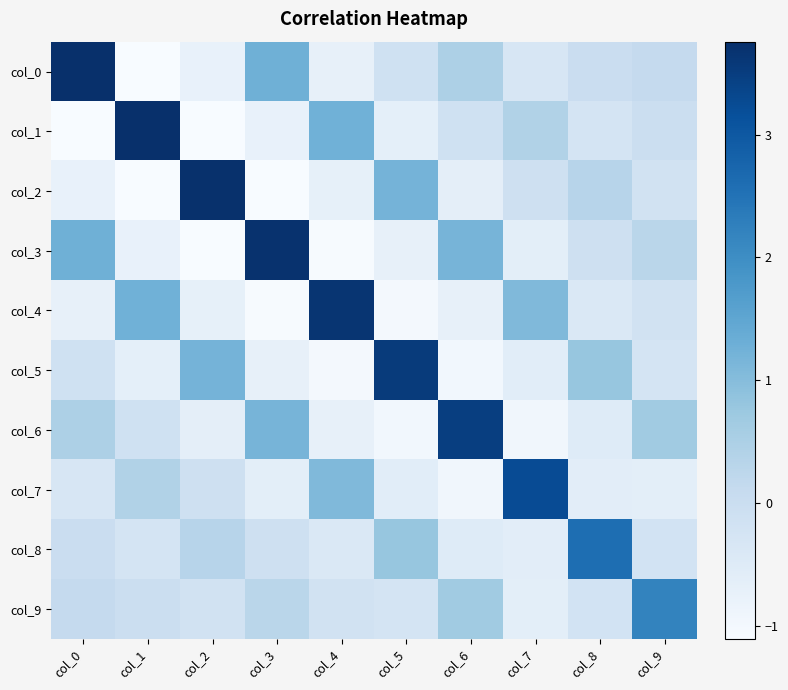

Reading right to left, what are all the values shown in this chart?

col_0: col_9=0.1	col_8=0.0	col_7=-0.3	col_6=0.5	col_5=-0.1	col_4=-0.7	col_3=1.3	col_2=-0.7	col_1=-1.1	col_0=3.8
col_1: col_9=-0.0	col_8=-0.2	col_7=0.4	col_6=-0.1	col_5=-0.7	col_4=1.3	col_3=-0.7	col_2=-1.1	col_1=3.7	col_0=-1.1
col_2: col_9=-0.2	col_8=0.3	col_7=-0.1	col_6=-0.6	col_5=1.2	col_4=-0.7	col_3=-1.1	col_2=3.7	col_1=-1.1	col_0=-0.7
col_3: col_9=0.3	col_8=-0.1	col_7=-0.6	col_6=1.2	col_5=-0.7	col_4=-1.1	col_3=3.7	col_2=-1.1	col_1=-0.7	col_0=1.3
col_4: col_9=-0.2	col_8=-0.4	col_7=1.1	col_6=-0.7	col_5=-1.0	col_4=3.6	col_3=-1.1	col_2=-0.7	col_1=1.3	col_0=-0.7
col_5: col_9=-0.2	col_8=0.8	col_7=-0.6	col_6=-1.0	col_5=3.5	col_4=-1.0	col_3=-0.7	col_2=1.2	col_1=-0.7	col_0=-0.1
col_6: col_9=0.7	col_8=-0.5	col_7=-0.9	col_6=3.5	col_5=-1.0	col_4=-0.7	col_3=1.2	col_2=-0.6	col_1=-0.1	col_0=0.5
col_7: col_9=-0.6	col_8=-0.6	col_7=3.2	col_6=-0.9	col_5=-0.6	col_4=1.1	col_3=-0.6	col_2=-0.1	col_1=0.4	col_0=-0.3
col_8: col_9=-0.2	col_8=2.6	col_7=-0.6	col_6=-0.5	col_5=0.8	col_4=-0.4	col_3=-0.1	col_2=0.3	col_1=-0.2	col_0=0.0
col_9: col_9=2.2	col_8=-0.2	col_7=-0.6	col_6=0.7	col_5=-0.2	col_4=-0.2	col_3=0.3	col_2=-0.2	col_1=-0.0	col_0=0.1